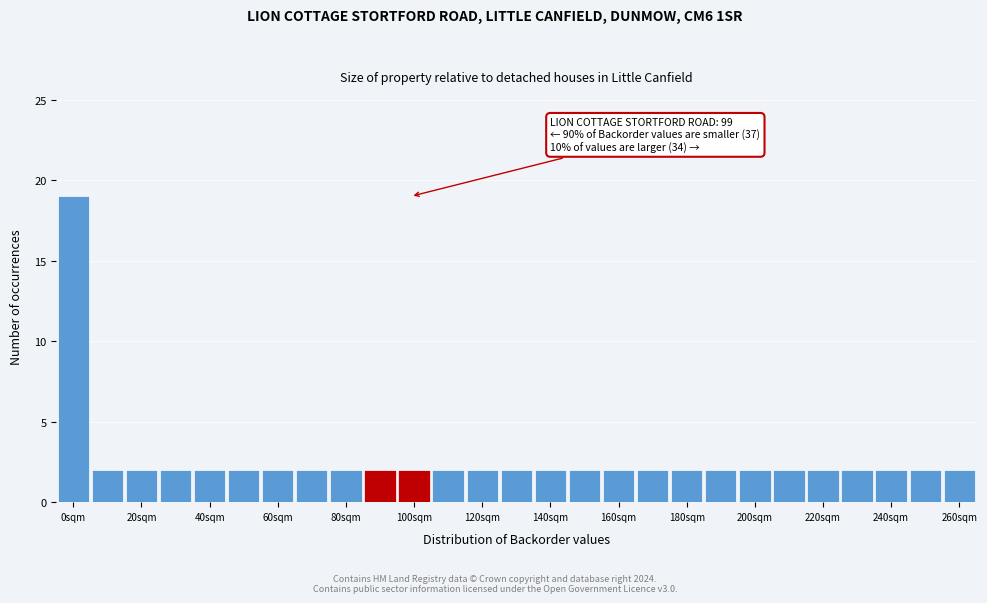

Which range on the x-axis has the tallest bar?

-5 to 5